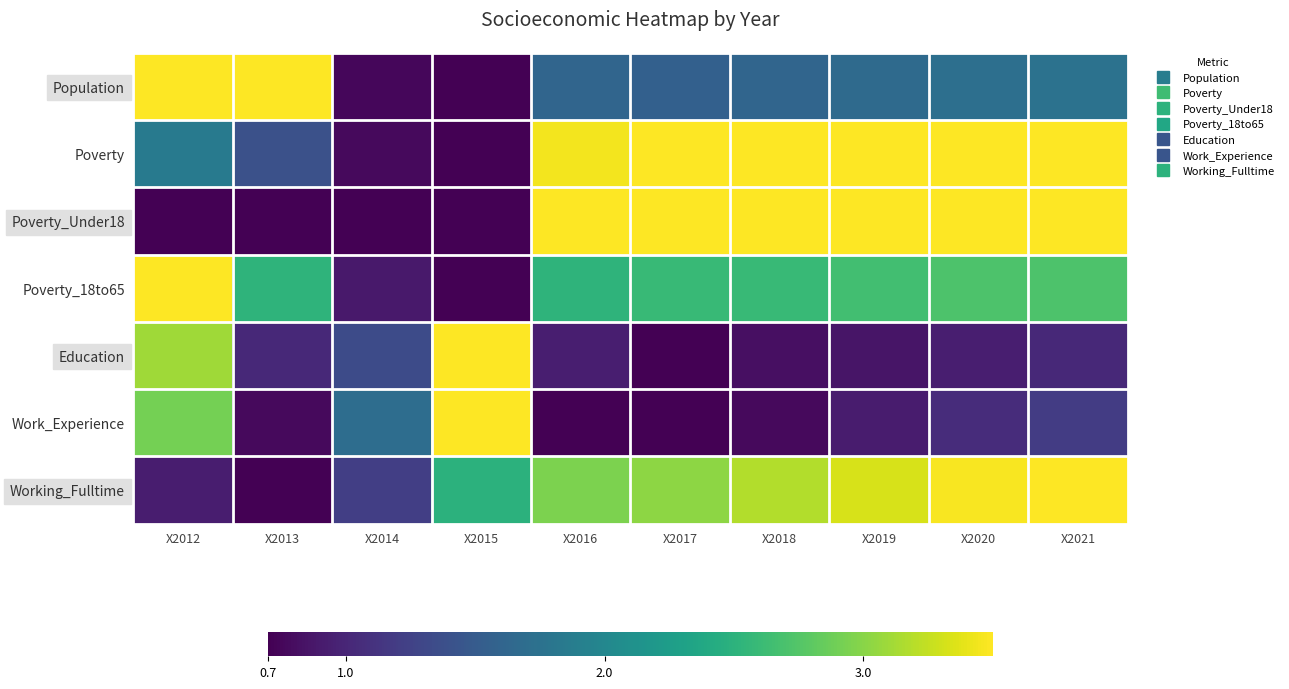

Which series has the largest total across all categories?

Poverty